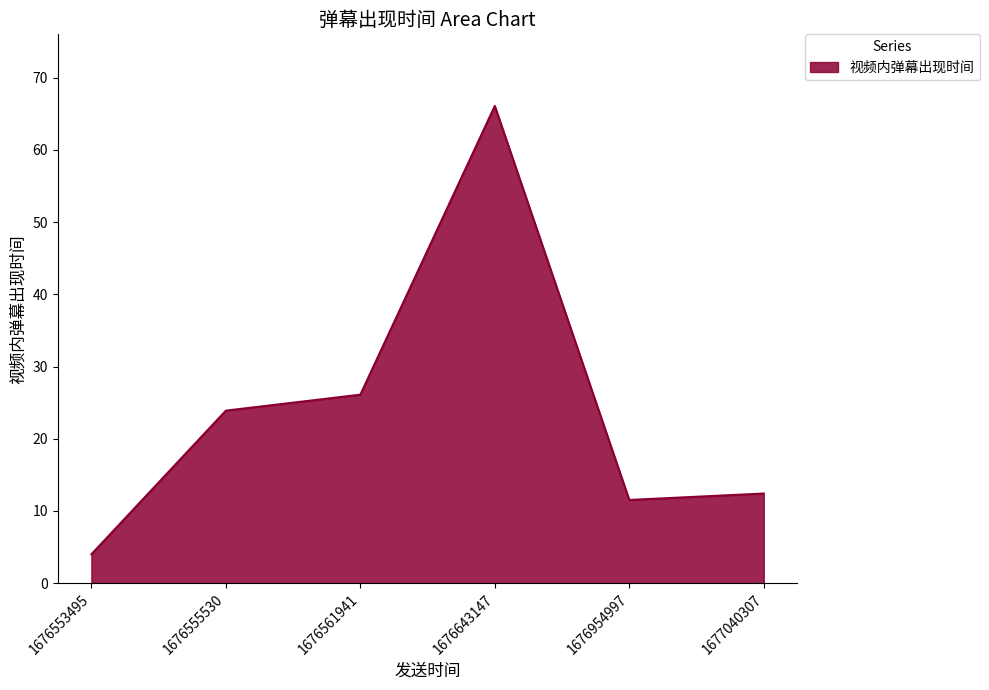

True or false: the data has more than 2 interior local peaks.

False